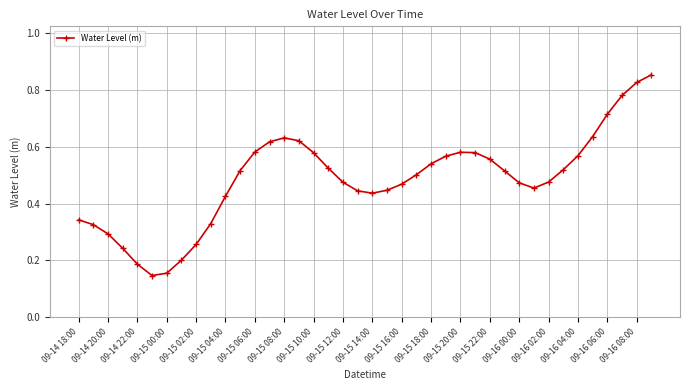

How many values are between 0 and 1?

40